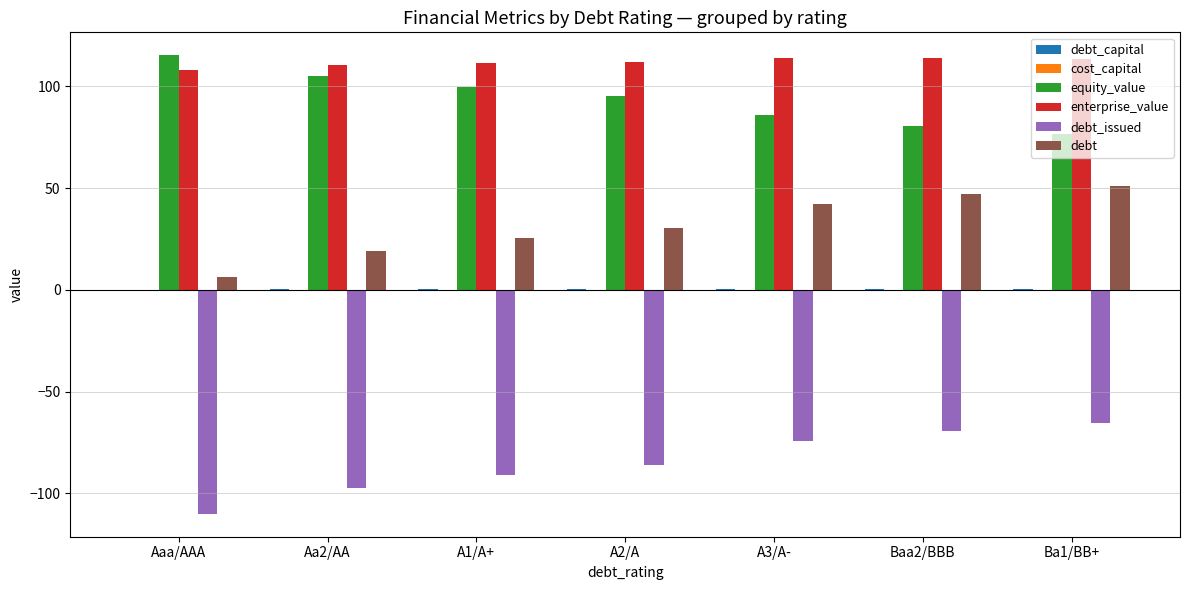

Which series has the largest total across all categories?

enterprise_value